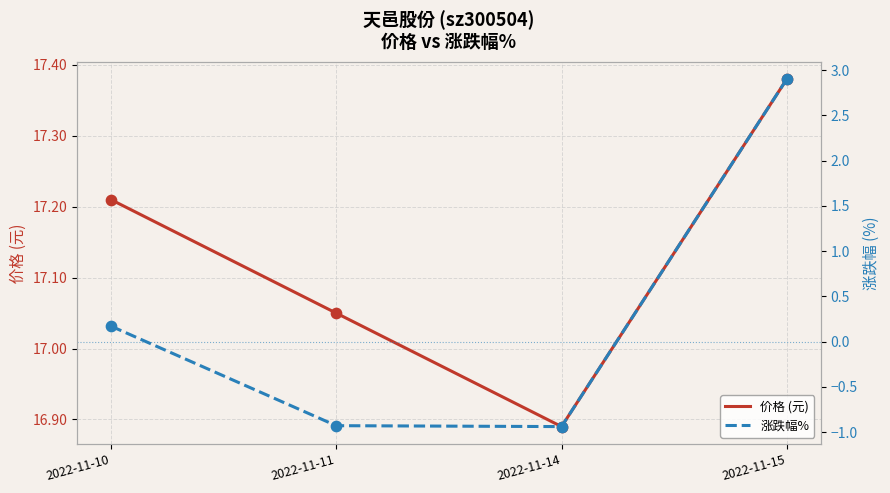

What is the total value across all series at 2022-11-14?

16.0